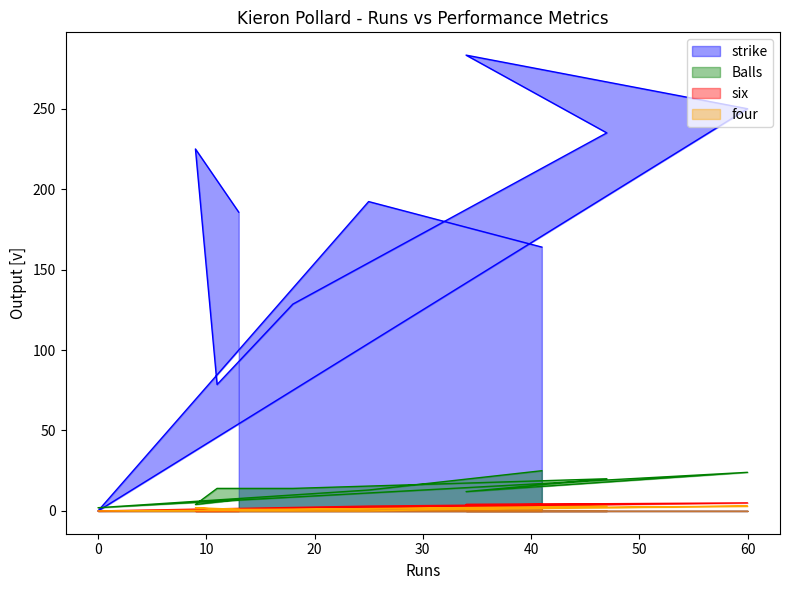

Where is the first local minimum for four?

34